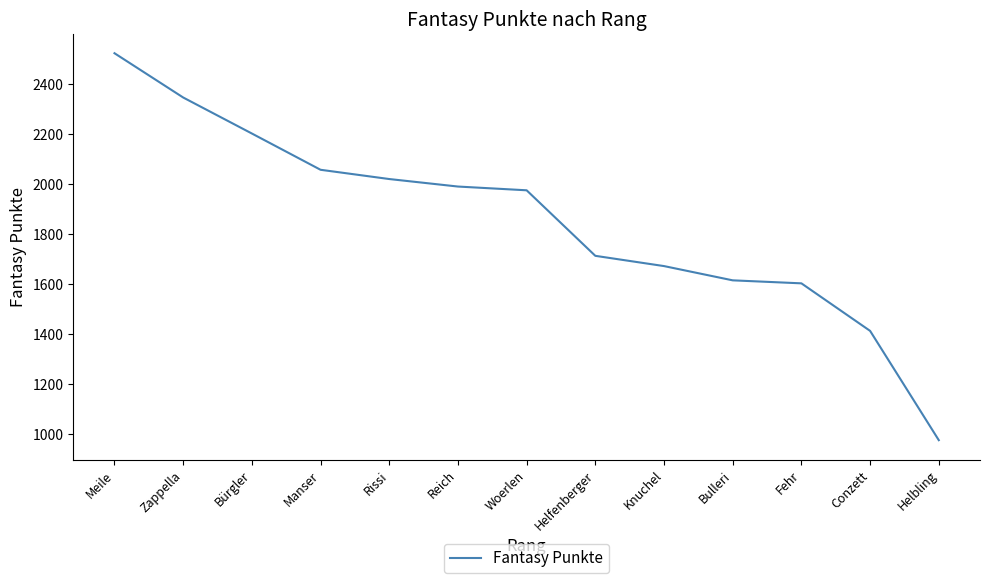

Where is the data nearest to the value 1748?

Helfenberger